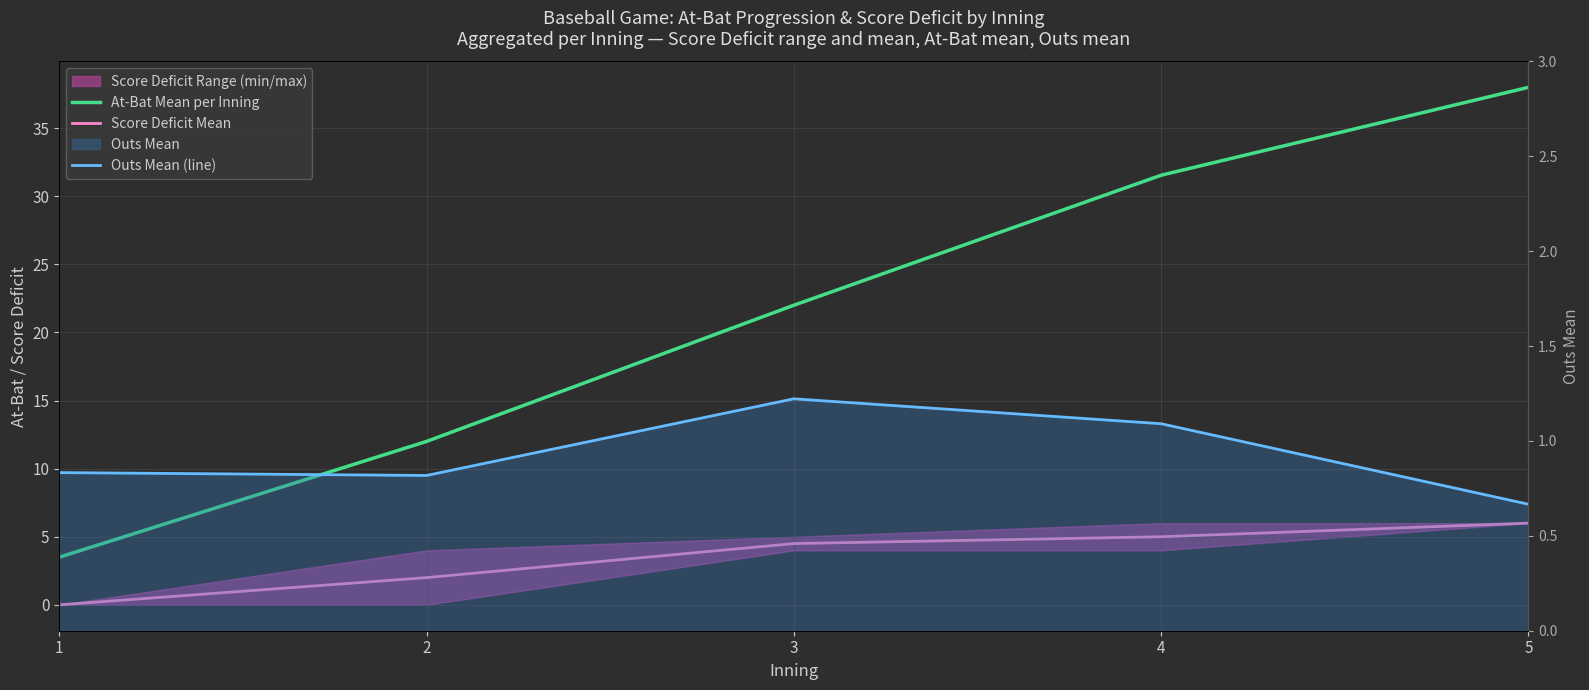

How many values in Score Deficit Mean are above zero?

4